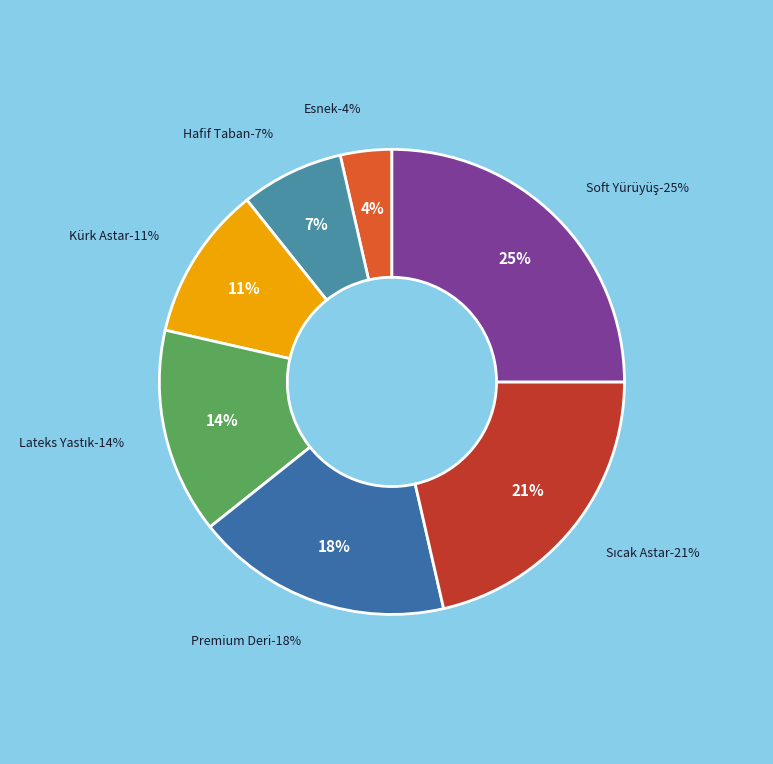

Rank the categories by value from lowest to highest.

Esnek, Hafif Taban, Kürk Astar, Lateks Yastık, Premium Deri, Sıcak Astar, Soft Yürüyüş